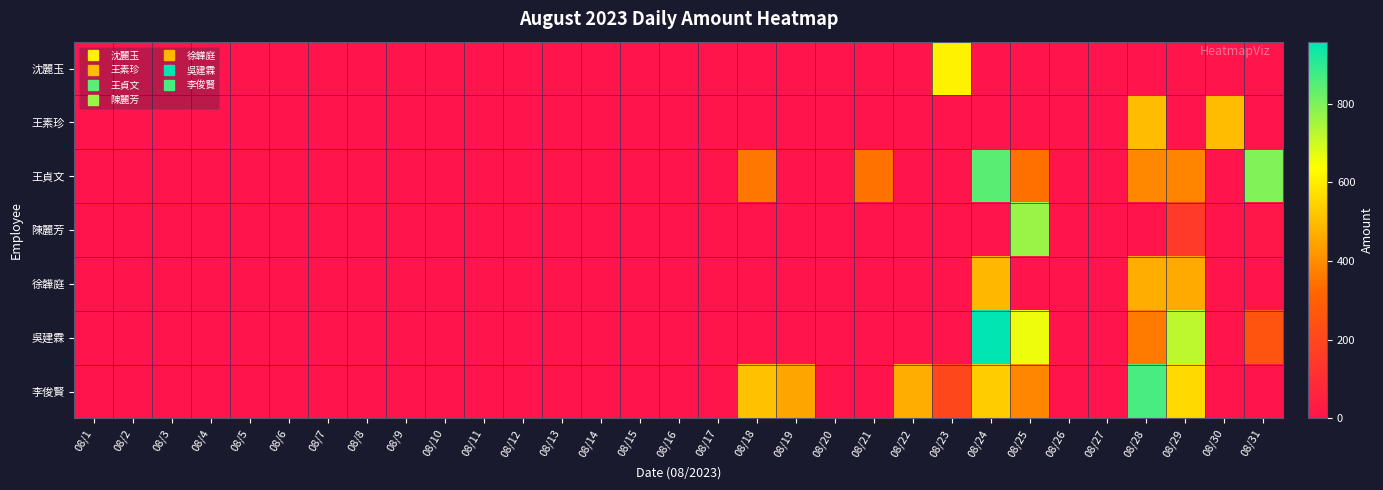

Reading left to right, list all the values displayed in this chart.

沈麗玉: 08/1=0	08/2=0	08/3=0	08/4=0	08/5=0	08/6=0	08/7=0	08/8=0	08/9=0	08/10=0	08/11=0	08/12=0	08/13=0	08/14=0	08/15=0	08/16=0	08/17=0	08/18=0	08/19=0	08/20=0	08/21=0	08/22=0	08/23=611	08/24=0	08/25=0	08/26=0	08/27=0	08/28=0	08/29=0	08/30=0	08/31=0
王素珍: 08/1=0	08/2=0	08/3=0	08/4=0	08/5=0	08/6=0	08/7=0	08/8=0	08/9=0	08/10=0	08/11=0	08/12=0	08/13=0	08/14=0	08/15=0	08/16=0	08/17=0	08/18=0	08/19=0	08/20=0	08/21=0	08/22=0	08/23=0	08/24=0	08/25=0	08/26=0	08/27=0	08/28=500	08/29=0	08/30=500	08/31=0
王貞文: 08/1=0	08/2=0	08/3=0	08/4=0	08/5=0	08/6=0	08/7=0	08/8=0	08/9=0	08/10=0	08/11=0	08/12=0	08/13=0	08/14=0	08/15=0	08/16=0	08/17=0	08/18=355	08/19=0	08/20=0	08/21=346	08/22=0	08/23=0	08/24=844	08/25=341	08/26=0	08/27=0	08/28=391	08/29=382	08/30=0	08/31=795
陳麗芳: 08/1=0	08/2=0	08/3=0	08/4=0	08/5=0	08/6=0	08/7=0	08/8=0	08/9=0	08/10=0	08/11=0	08/12=0	08/13=0	08/14=0	08/15=0	08/16=0	08/17=0	08/18=0	08/19=0	08/20=0	08/21=0	08/22=0	08/23=0	08/24=0	08/25=765	08/26=0	08/27=0	08/28=0	08/29=152	08/30=0	08/31=14
徐韡庭: 08/1=0	08/2=0	08/3=0	08/4=0	08/5=0	08/6=0	08/7=0	08/8=0	08/9=0	08/10=0	08/11=0	08/12=0	08/13=0	08/14=0	08/15=0	08/16=0	08/17=0	08/18=0	08/19=0	08/20=0	08/21=0	08/22=0	08/23=0	08/24=488	08/25=0	08/26=0	08/27=0	08/28=471	08/29=464	08/30=0	08/31=0
吳建霖: 08/1=0	08/2=0	08/3=0	08/4=0	08/5=0	08/6=0	08/7=0	08/8=0	08/9=0	08/10=0	08/11=0	08/12=0	08/13=0	08/14=0	08/15=0	08/16=0	08/17=0	08/18=0	08/19=0	08/20=0	08/21=0	08/22=0	08/23=0	08/24=958	08/25=659	08/26=0	08/27=0	08/28=365	08/29=722	08/30=0	08/31=252
李俊賢: 08/1=0	08/2=0	08/3=0	08/4=0	08/5=0	08/6=0	08/7=0	08/8=0	08/9=0	08/10=0	08/11=0	08/12=0	08/13=0	08/14=0	08/15=0	08/16=0	08/17=0	08/18=509	08/19=452	08/20=0	08/21=0	08/22=470	08/23=200	08/24=534	08/25=388	08/26=0	08/27=0	08/28=865	08/29=561	08/30=0	08/31=0